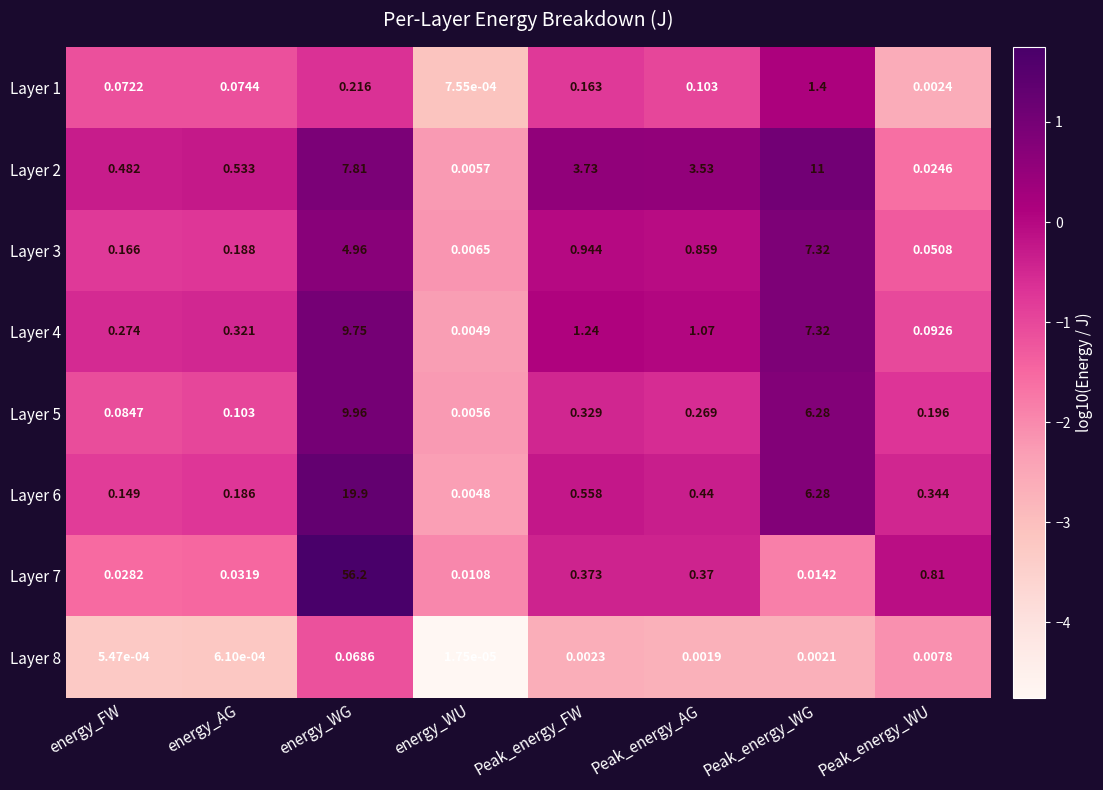

Which category has the highest value in the Layer 1 series?

Peak_energy_WG